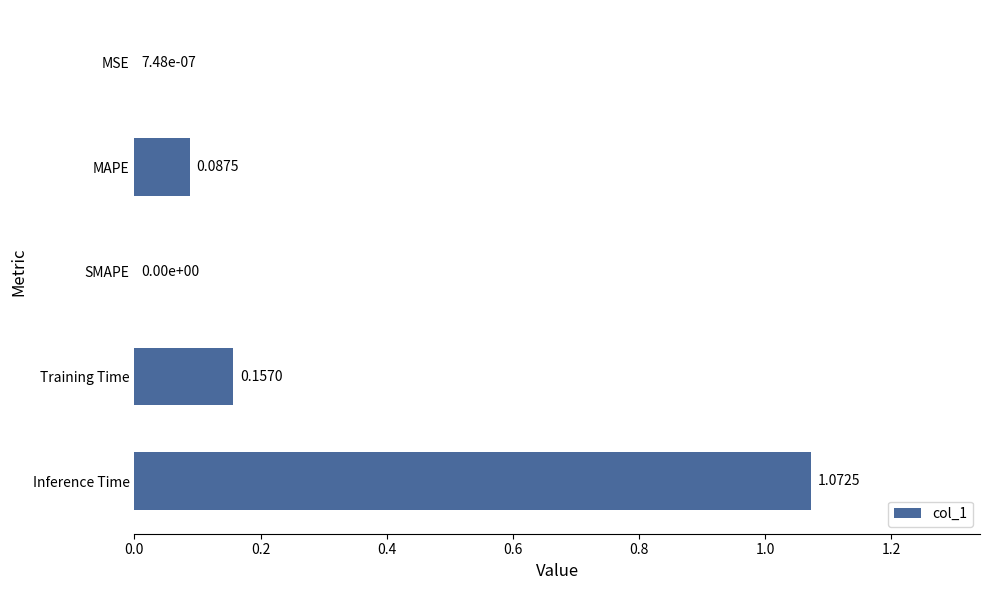

What is the sum of all values?

1.3